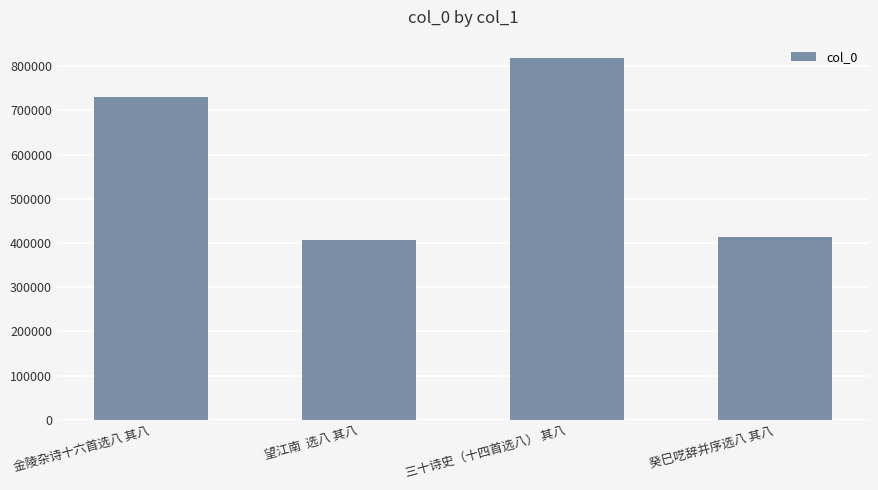

Are the bars horizontal?

No